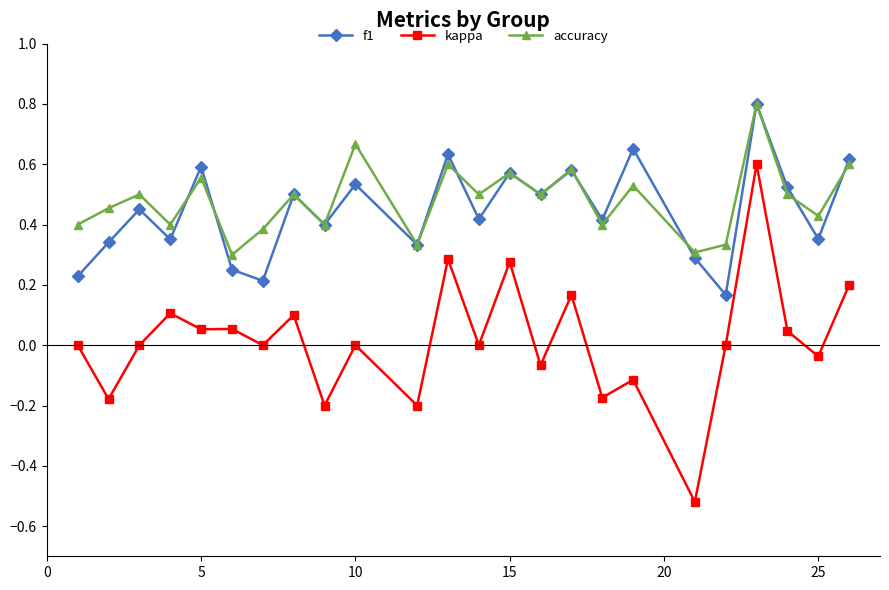

True or false: accuracy and kappa intersect in this chart.

False